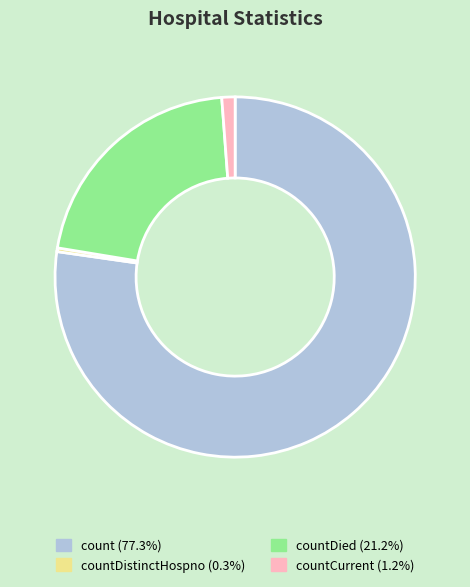

What is the ratio of the value at countDistinctHospno (0.3%) to the value at countCurrent (1.2%)?

0.3